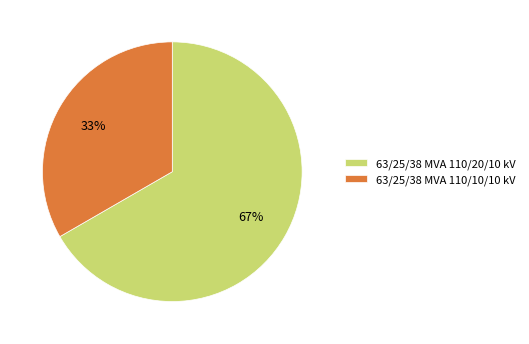

Do 63/25/38 MVA 110/20/10 kV and 63/25/38 MVA 110/10/10 kV together represent more than half of the pie?

Yes